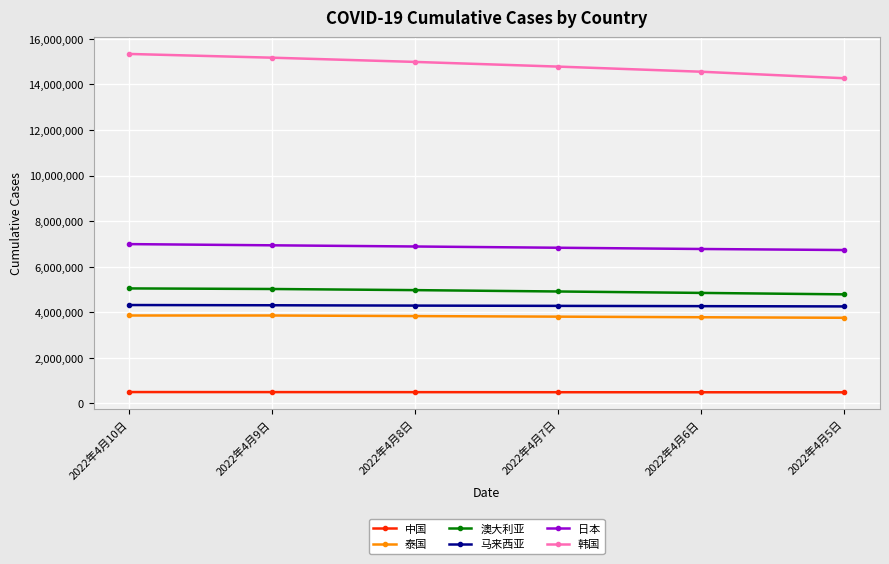

What is the difference between the highest and lowest values at 2022年4月9日?

14671752